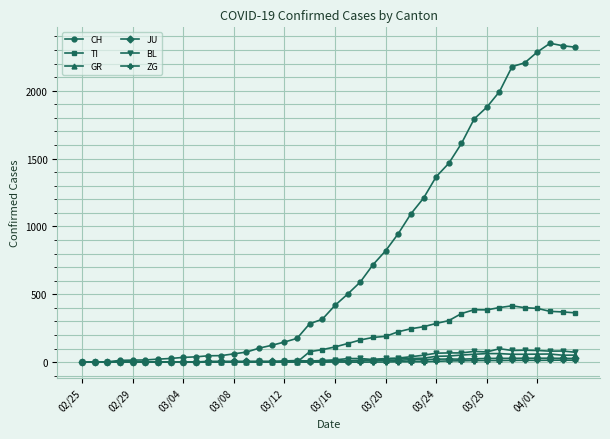

True or false: CH has more than 0 points higher than both neighbors.

True